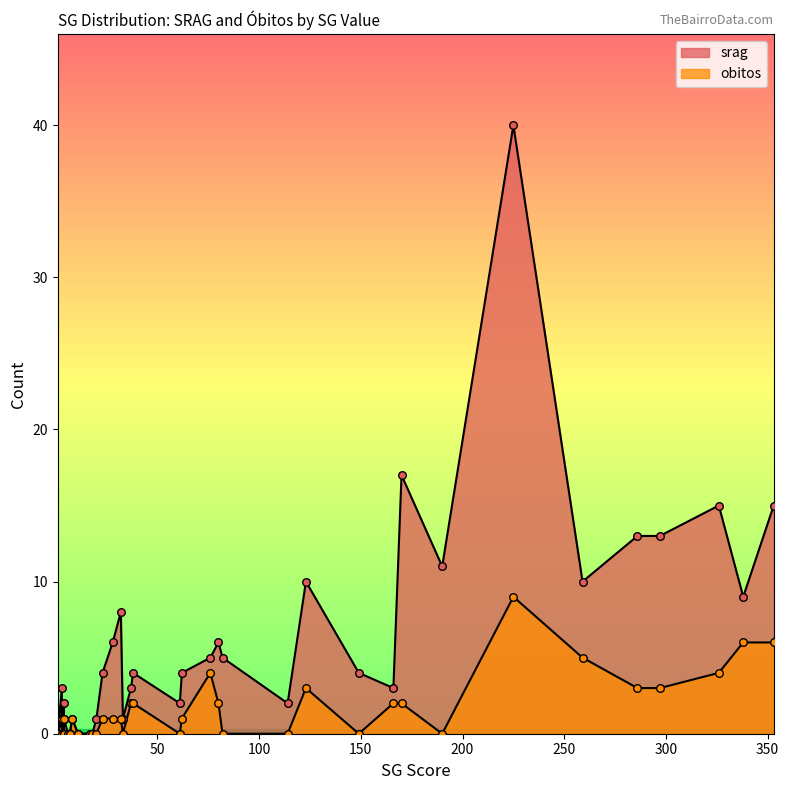

What are all the series names shown in the legend?

srag, obitos